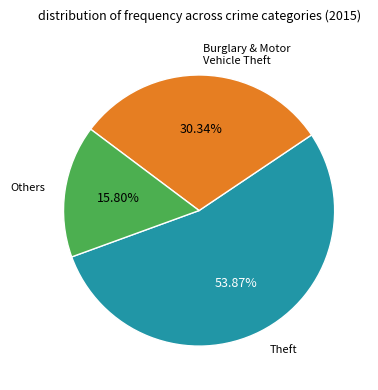

To the nearest percent, what is the average slice percentage?

33%